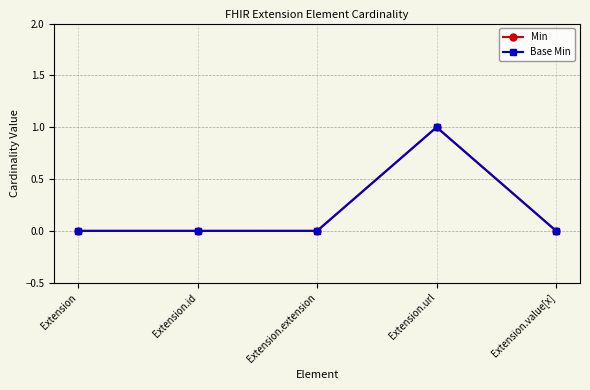

At how many categories does at least one series exceed 0?

1